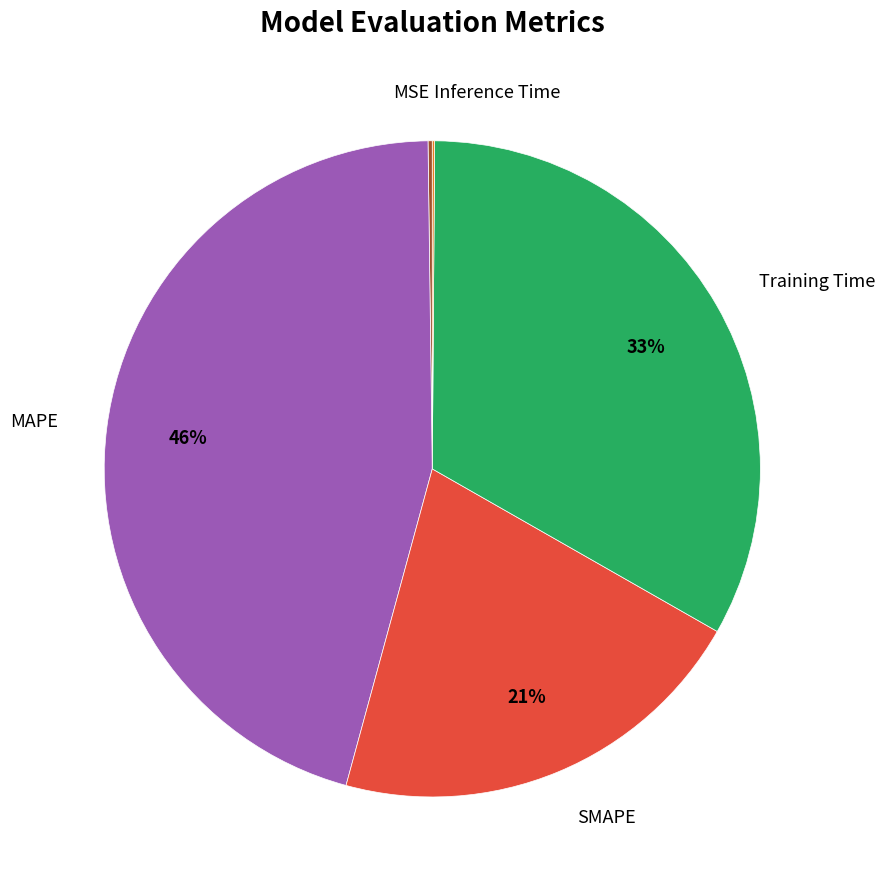

Does any single category account for the majority?

No